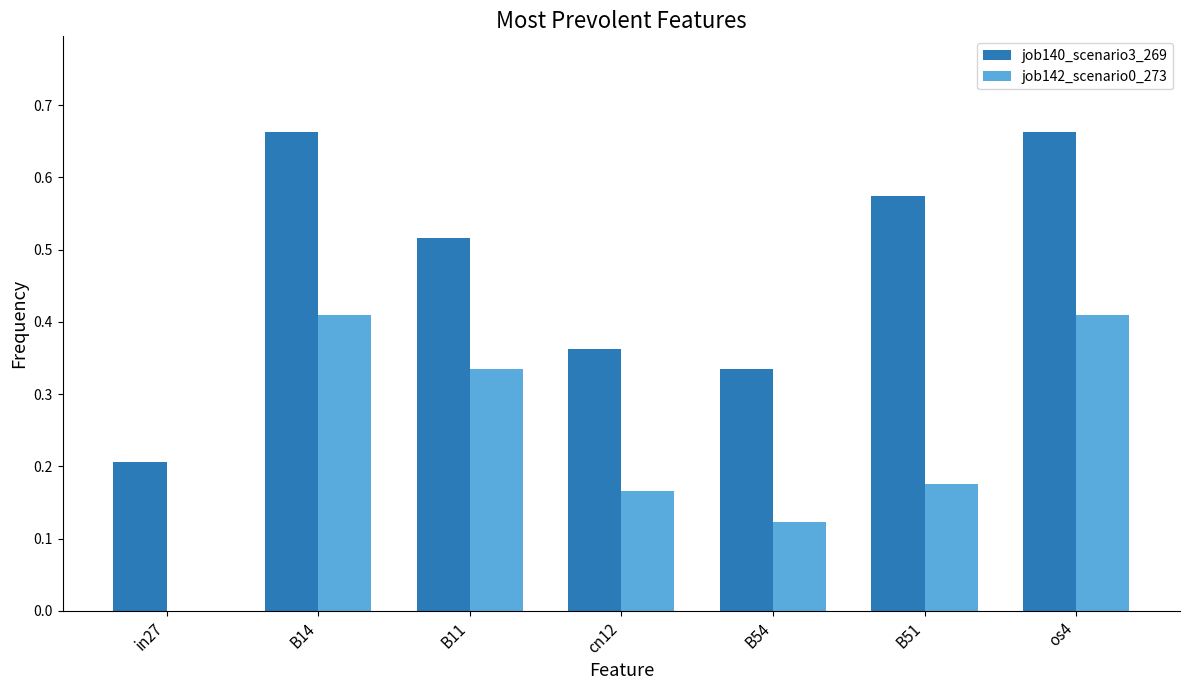

Between B11 and cn12, which series saw the biggest shift?

job142_scenario0_273